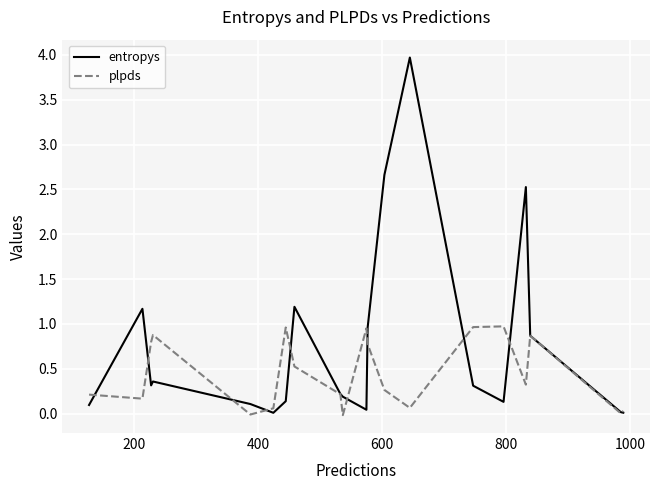

Which series has the largest total across all categories?

entropys